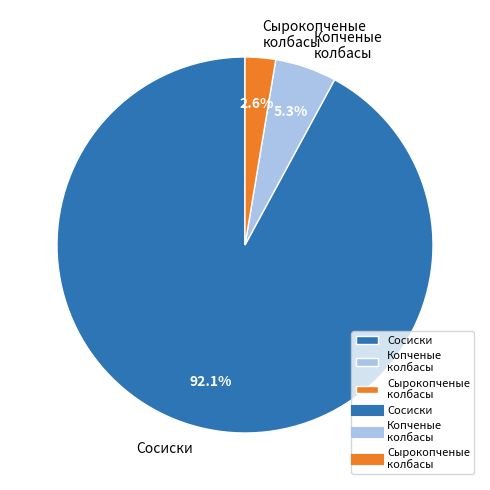

Is there a majority slice in this chart?

Yes